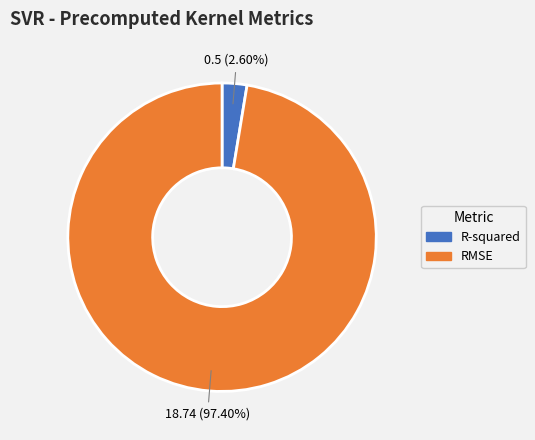

To the nearest percent, what is the average slice percentage?

50%